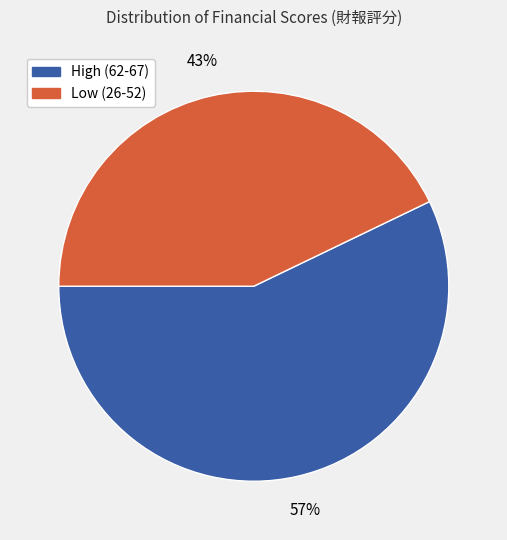

Does any single category account for the majority?

Yes